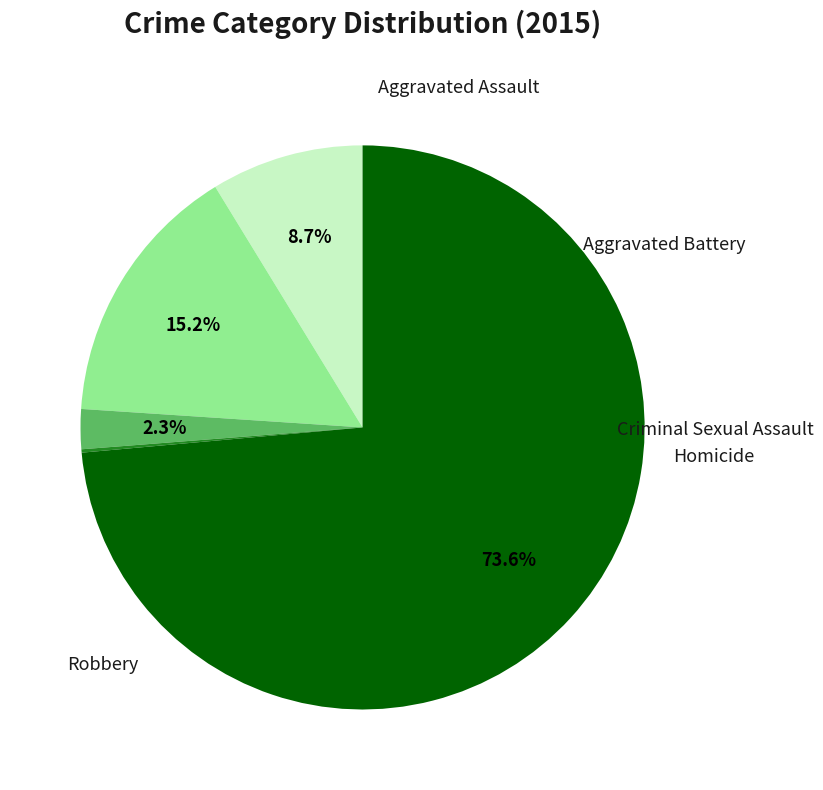

Does any single category account for the majority?

Yes